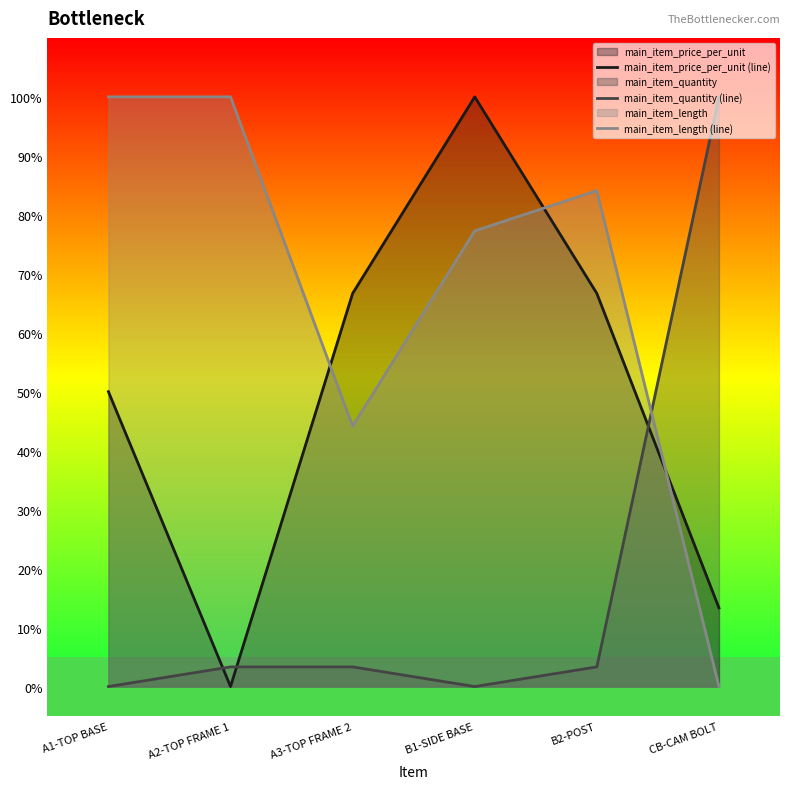

Is the value of main_item_price_per_unit (line) at A1-TOP BASE greater than the value of main_item_length (line) at CB-CAM BOLT?

Yes